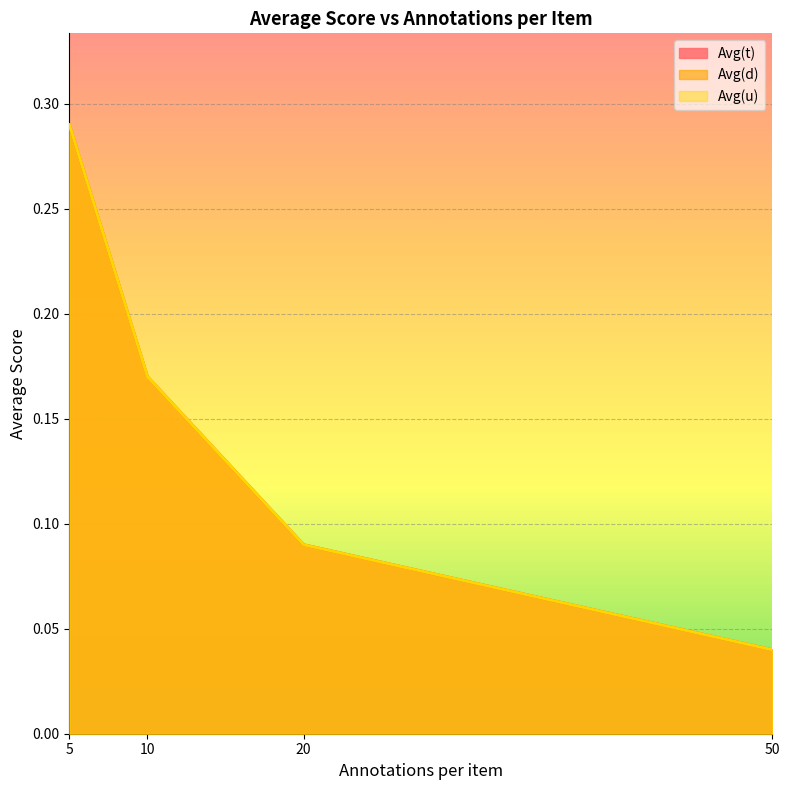

What is the difference between the maximum and minimum values in the Avg(d) series?

0.2